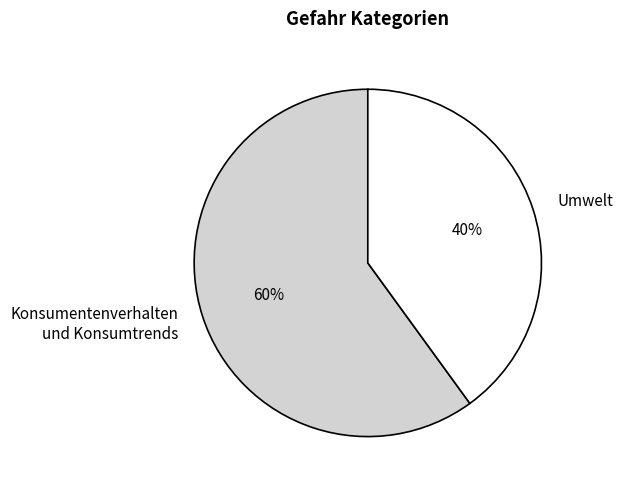

Count the number of slices in the pie.

2